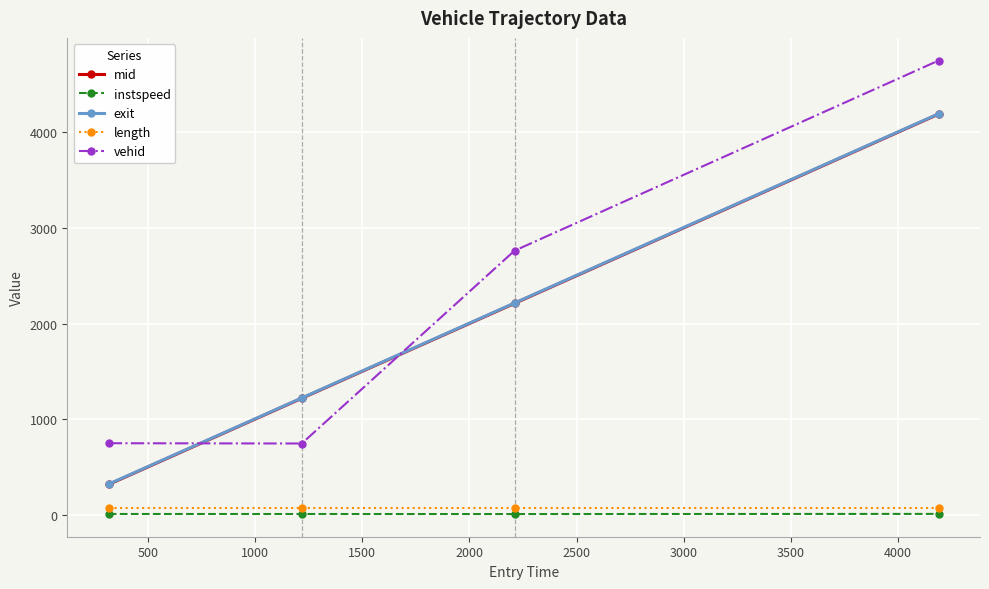

Which series has the largest total across all categories?

vehid